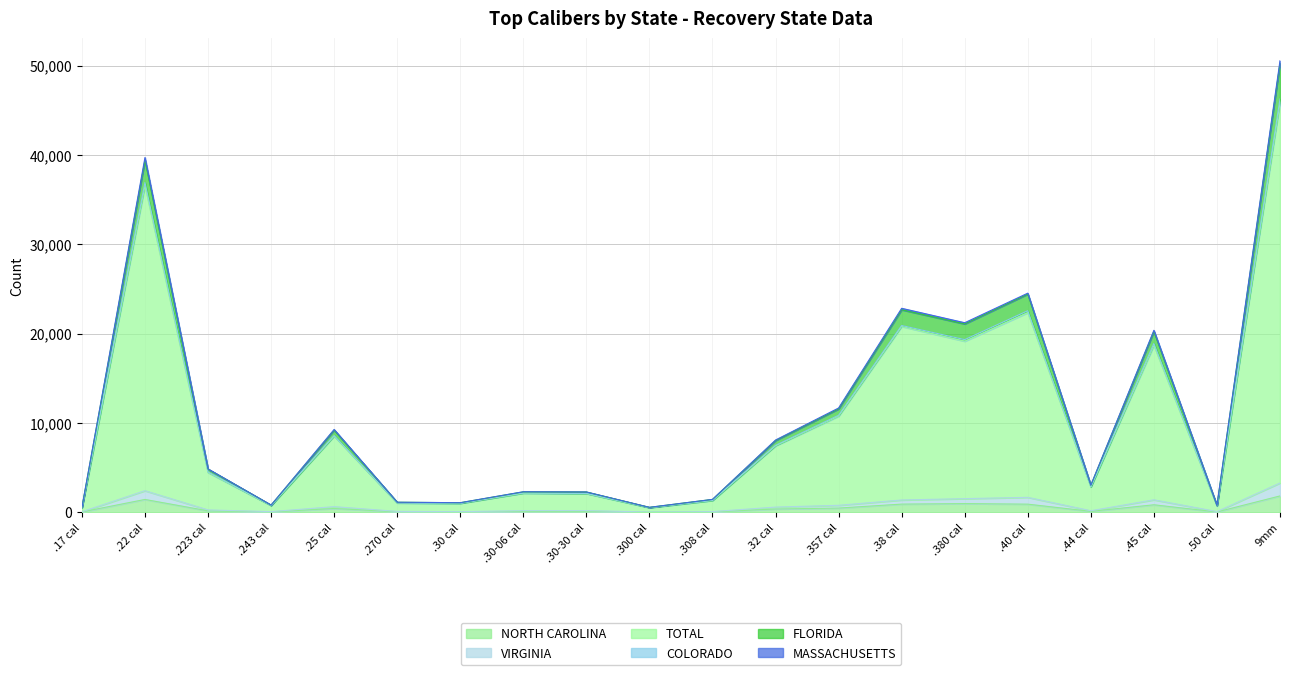

The FLORIDA series shows 530 at .17 cal. True or false?

True